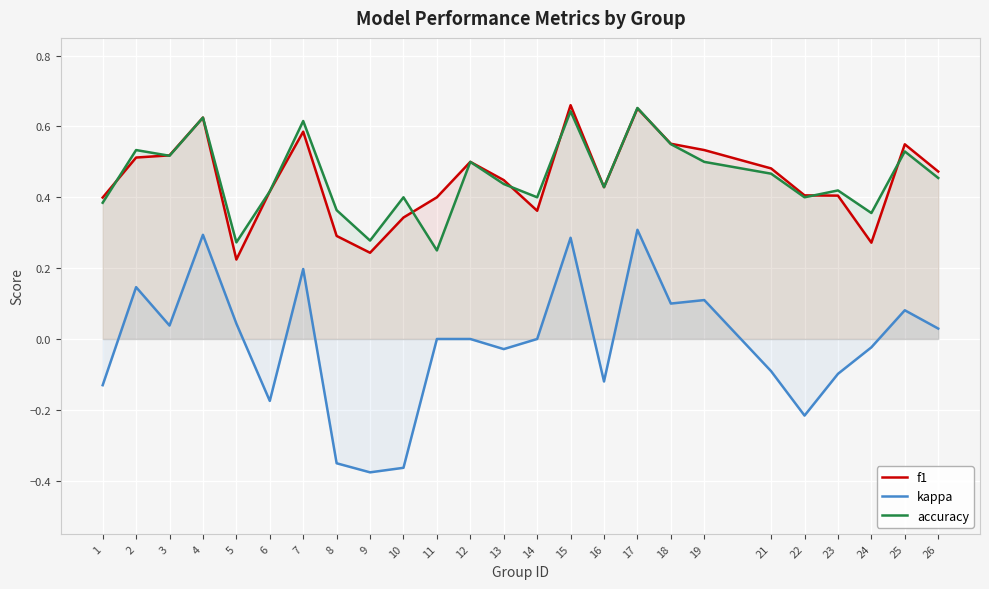

What is the difference between the maximum and minimum values in the kappa series?

0.7